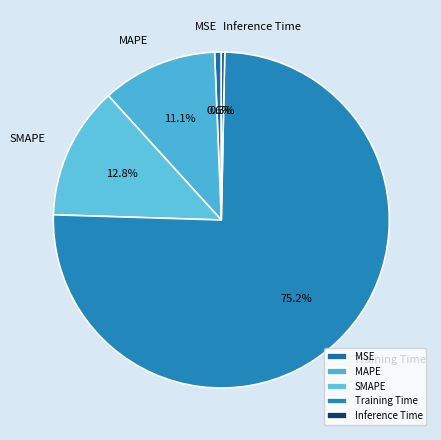

Which slice represents more than half of the pie?

Training Time